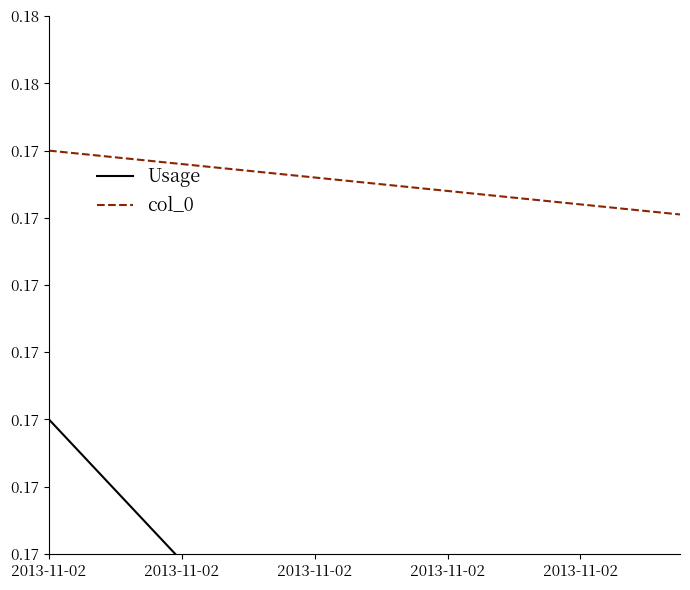

At which category does the chart reach its peak across all series?

2013-11-02